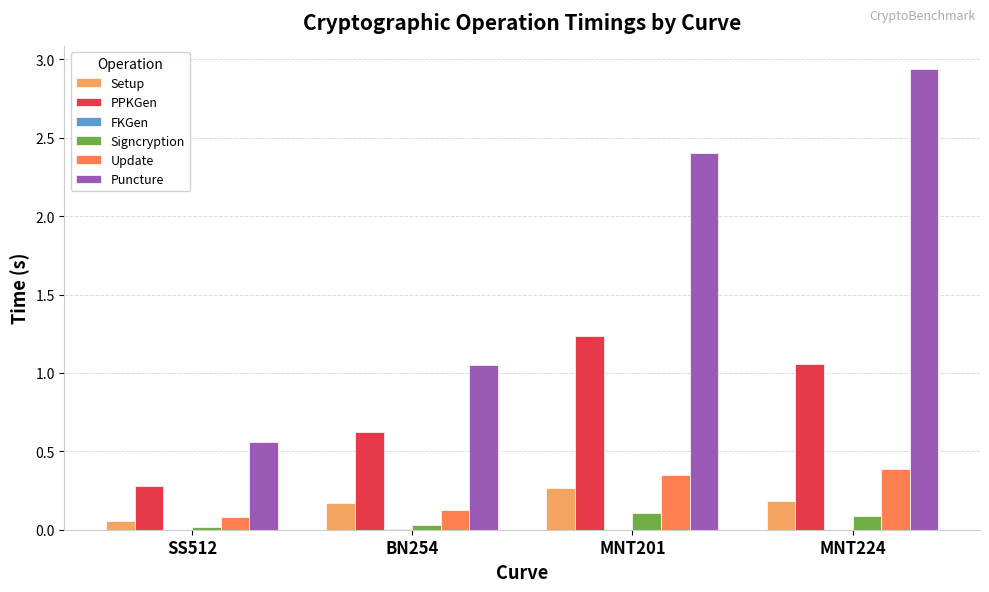

Between BN254 and MNT224, which series saw the biggest shift?

Puncture